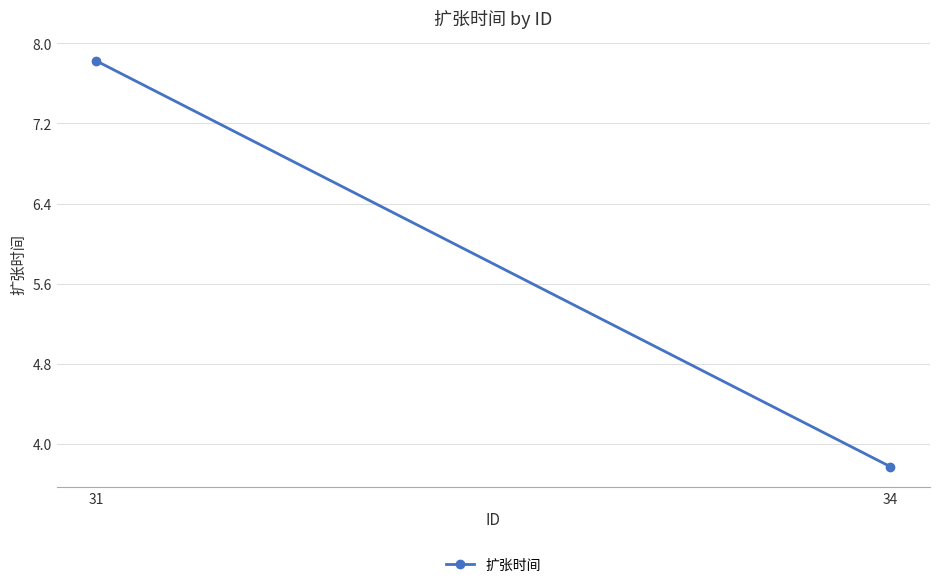

How many values exceed 7?

1